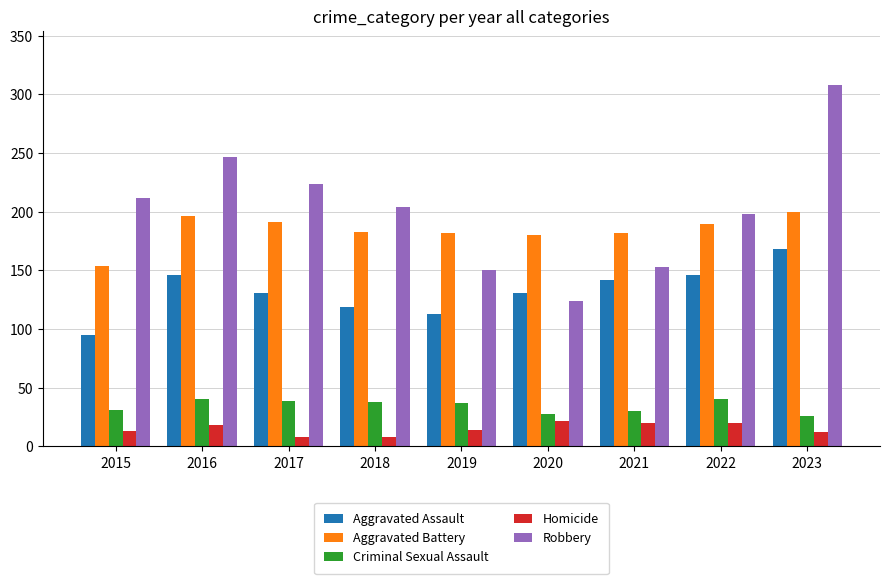

Which category has the highest value across all series?

2023